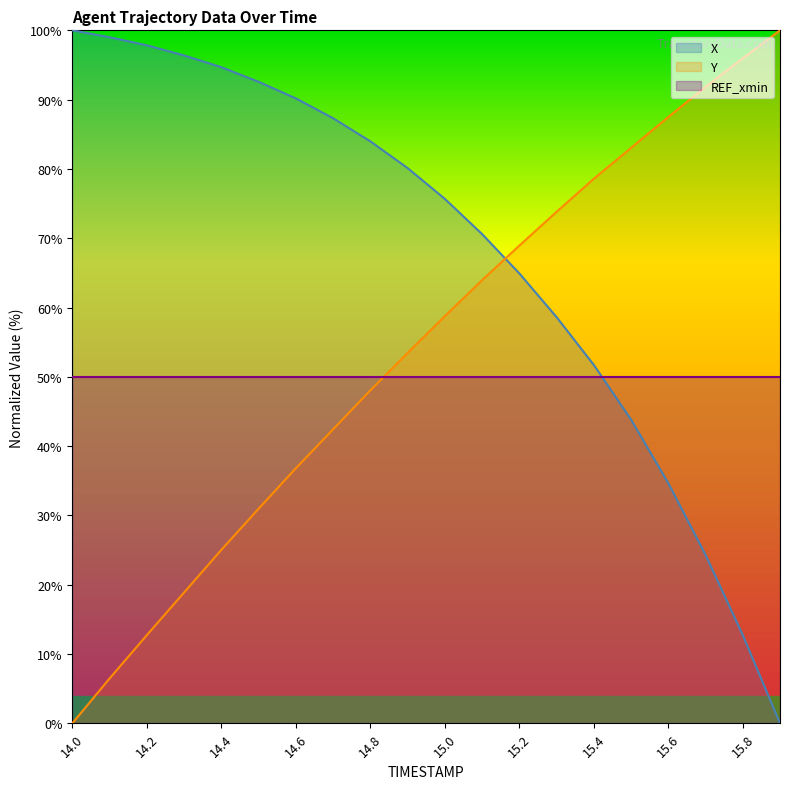

Which series has the widest spread of values?

X